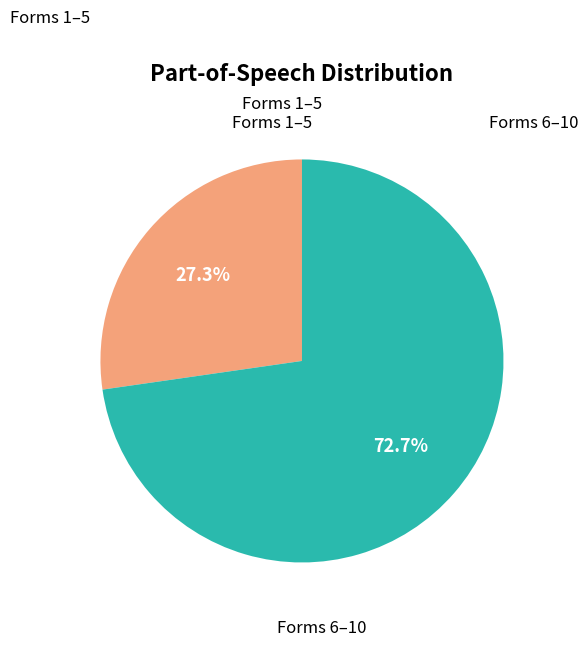

Between Forms 1–5 and Forms 6–10, which is larger?

Forms 6–10